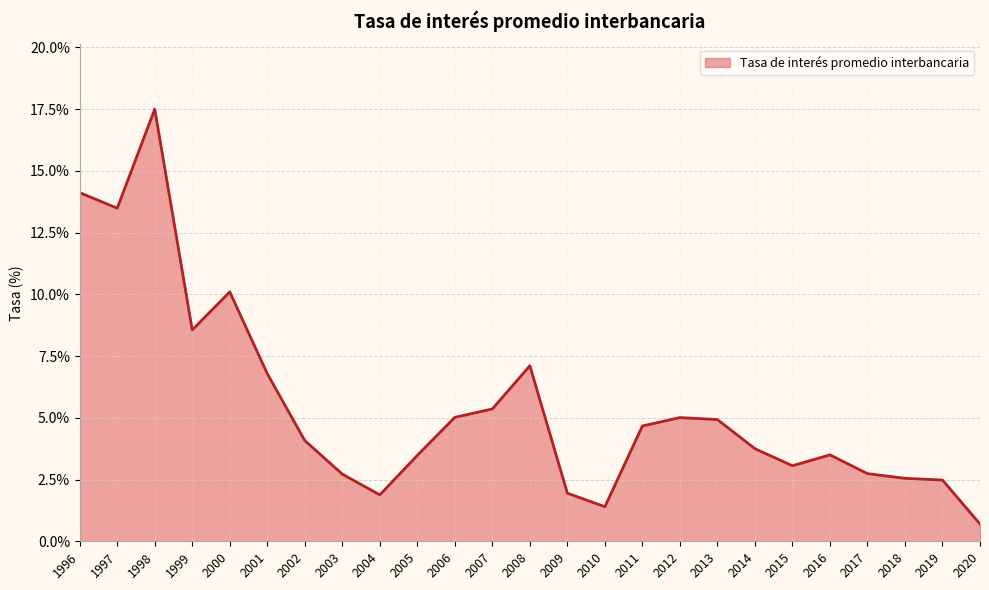

What is the difference between the maximum and minimum values?

16.8